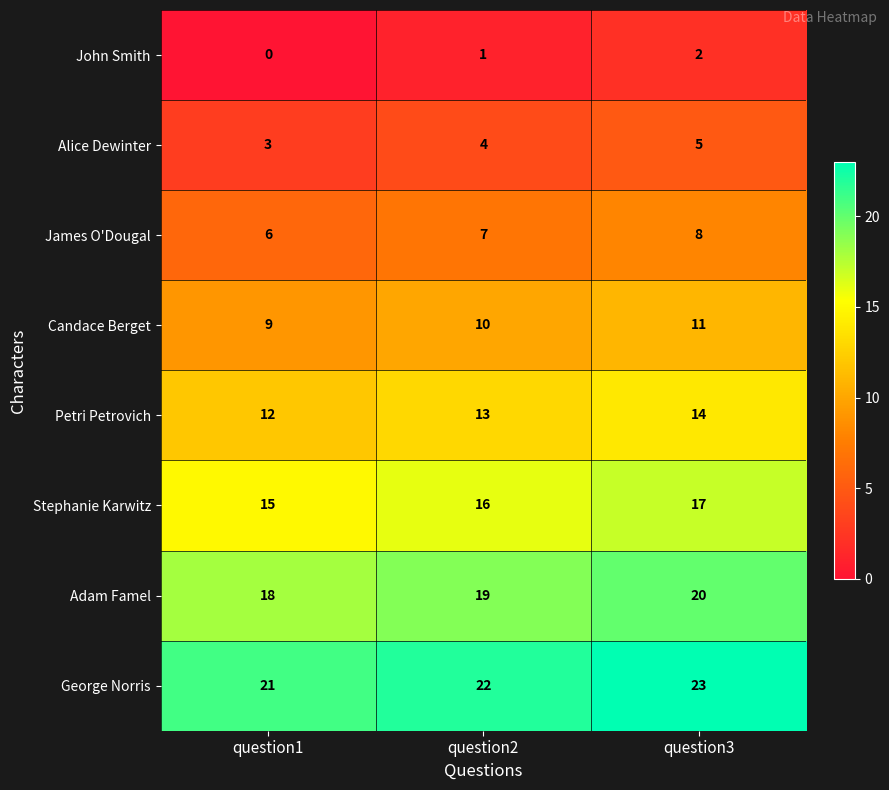

Where is George Norris nearest to the value 22?

question2